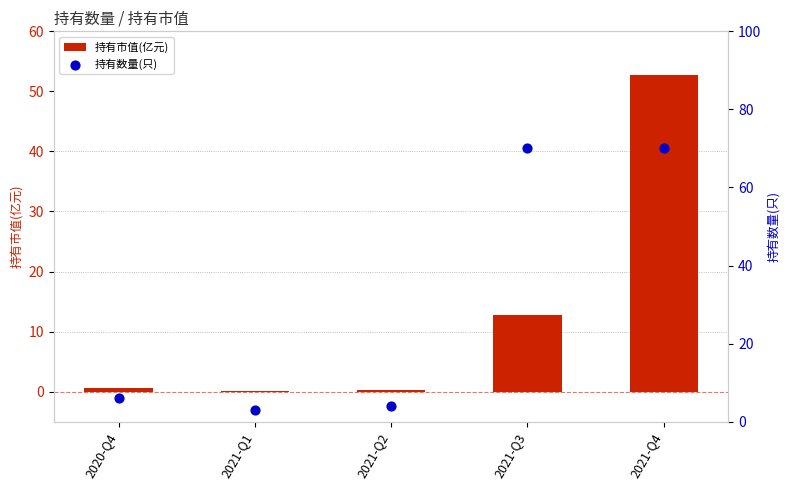

What are all the series names shown in the legend?

持有市值(亿元), 持有数量(只)